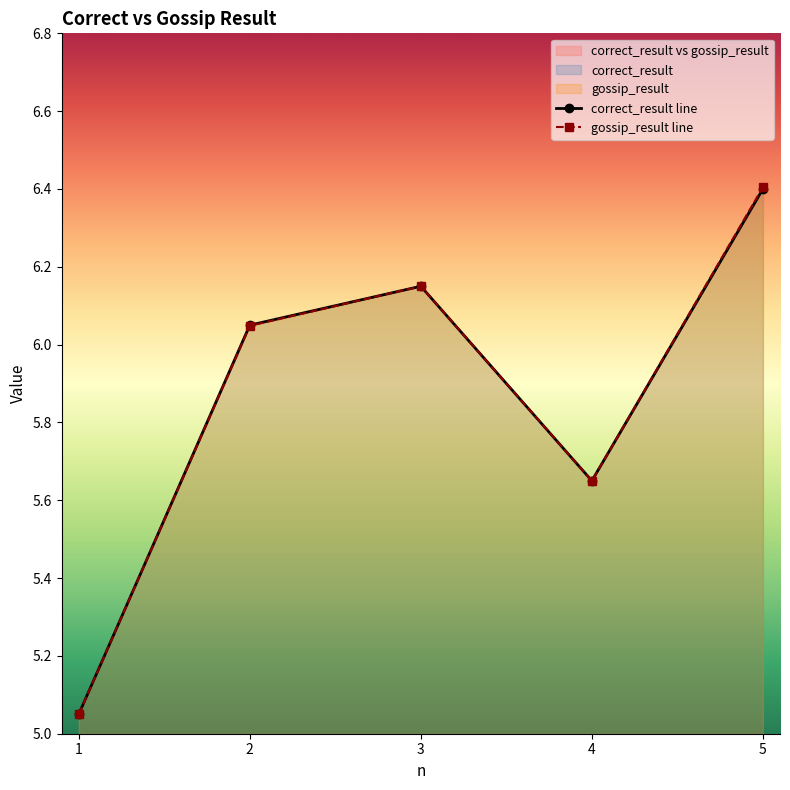

Which category has the lowest value in the correct_result series?

1